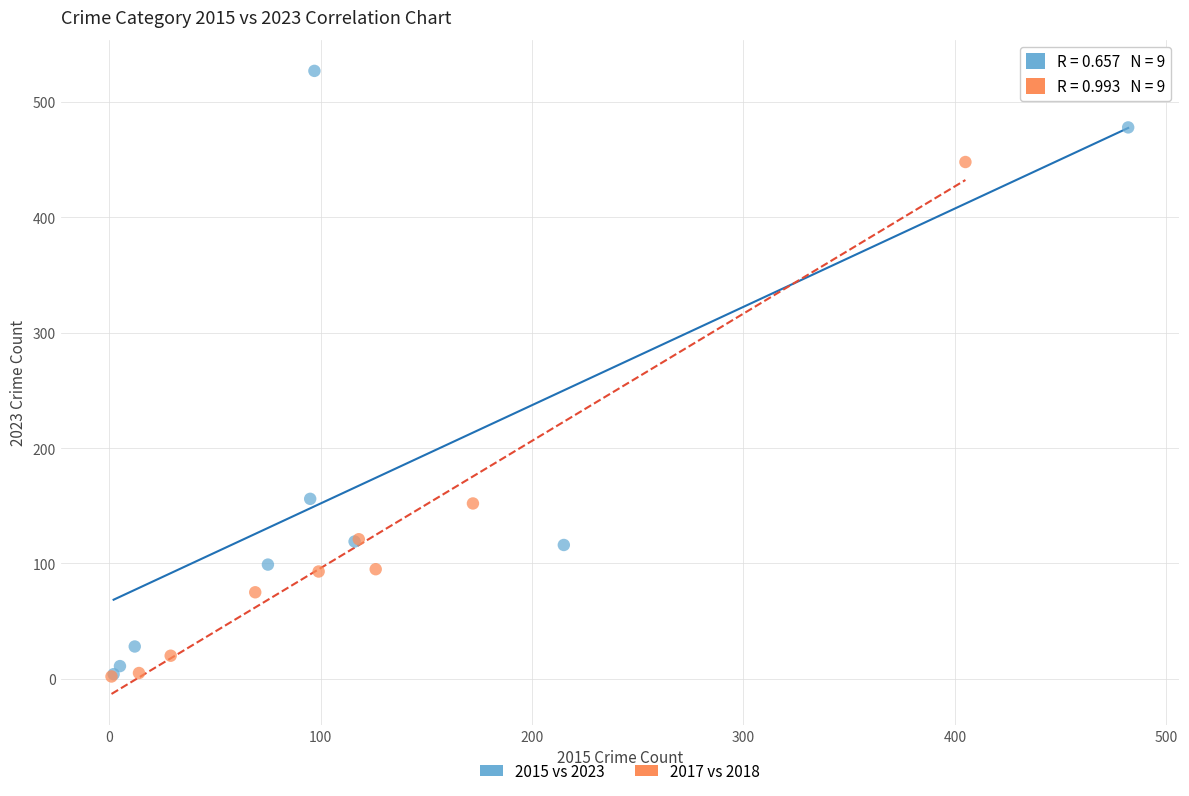

Which series has the largest Y range (max minus min)?

2015 vs 2023